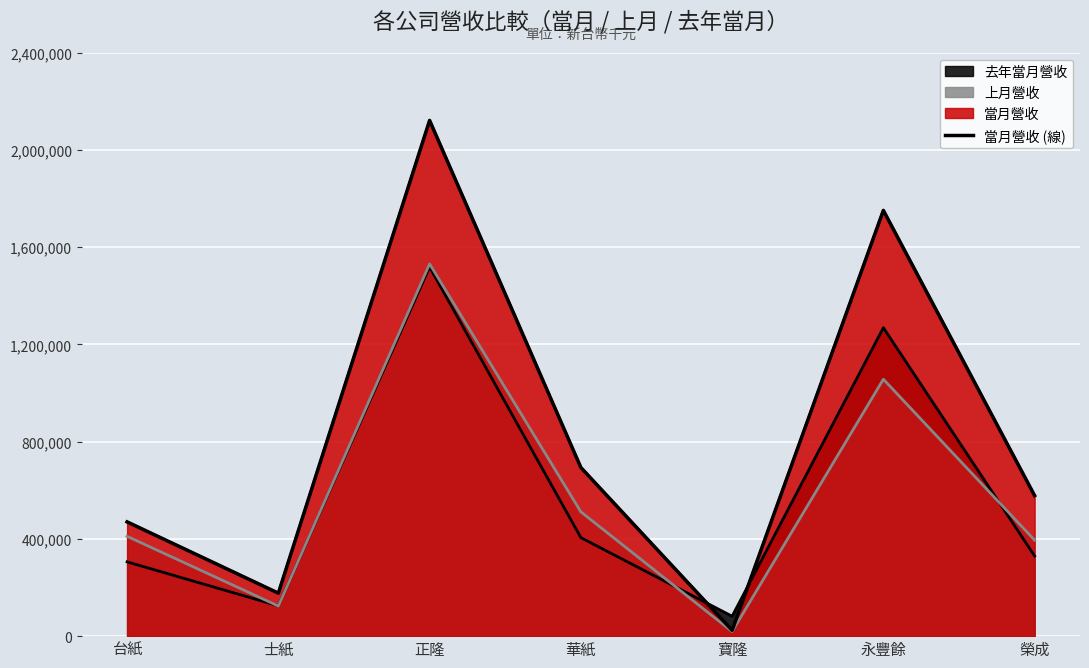

What position from the right is 寶隆?

3